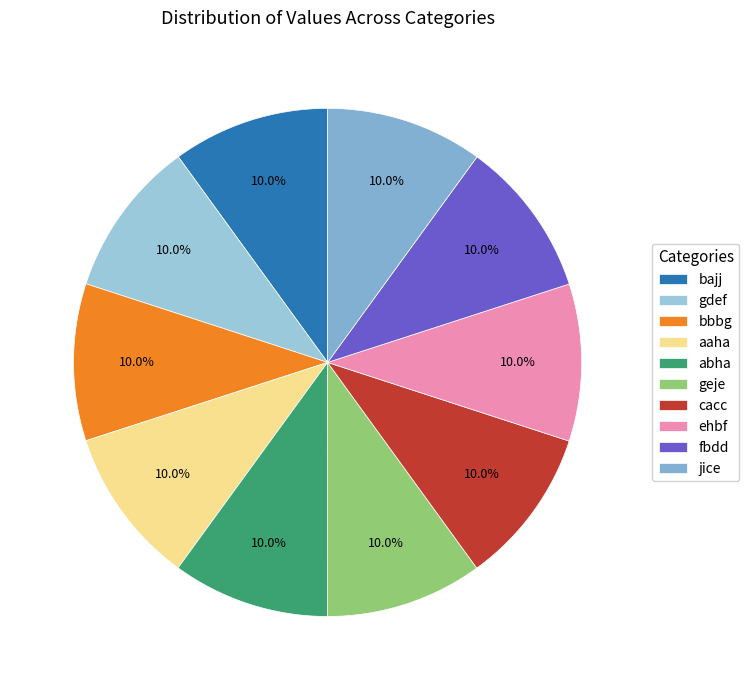

What percentage is the cacc slice, to the nearest percent?

10%